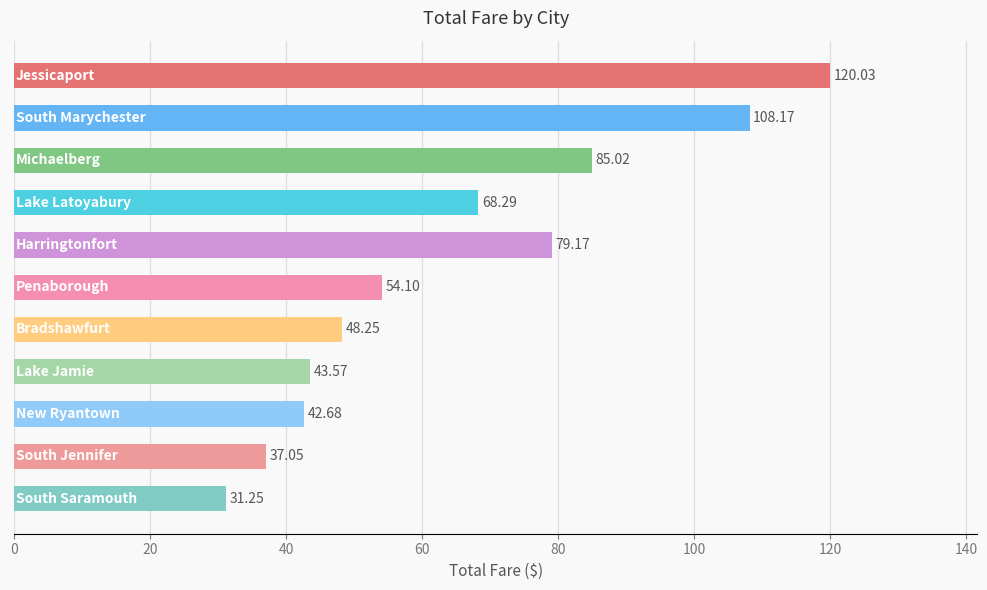

What is the sum of all values?

717.6